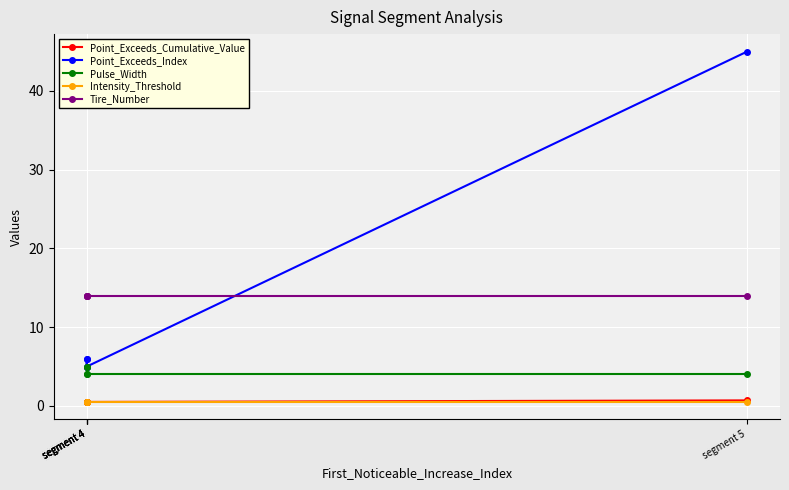

What is the value of the Pulse_Width point at the 2nd from the left?

4.0